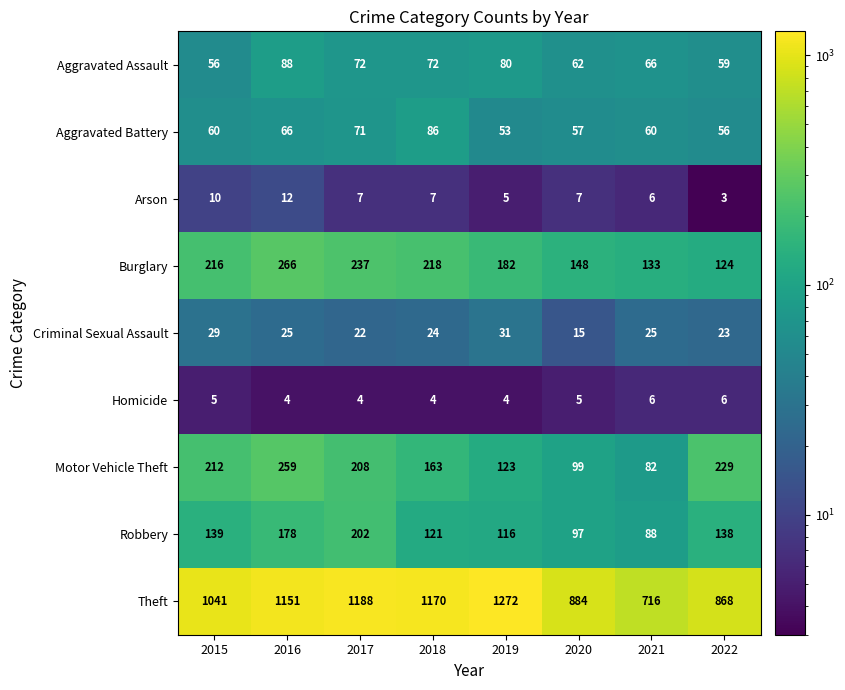

The Criminal Sexual Assault series shows 29 at 2015. True or false?

True